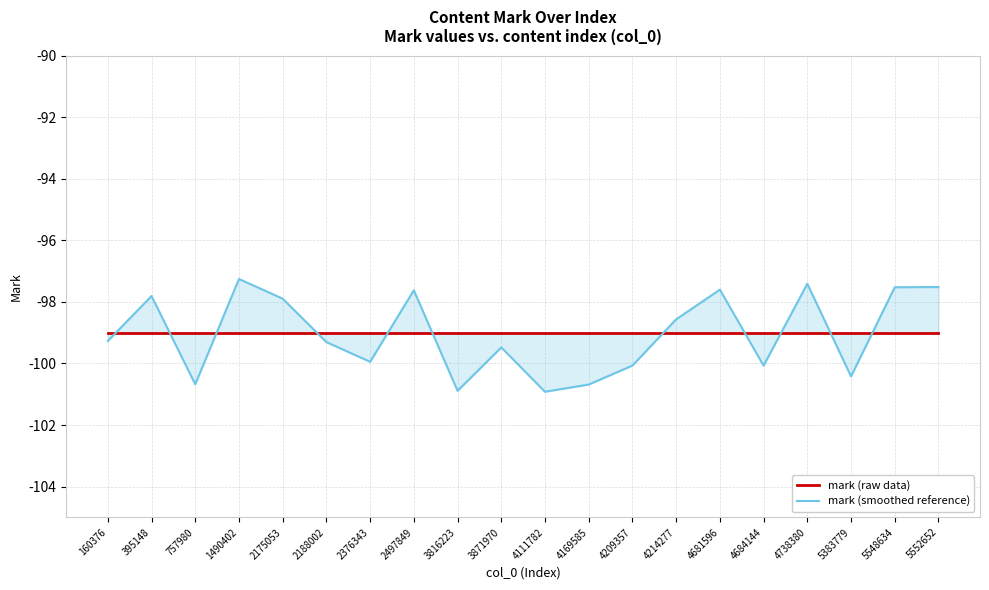

What are all the series names shown in the legend?

mark (raw data), mark (smoothed reference)